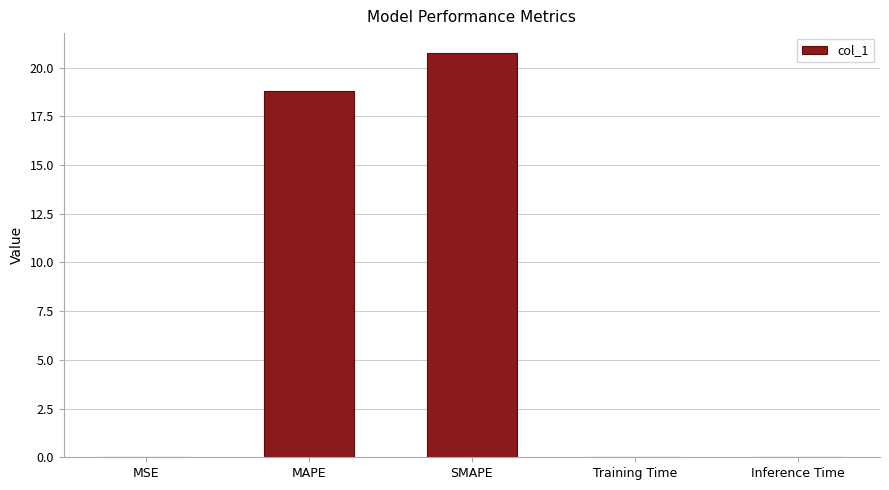

What is the sum of all values?

39.6